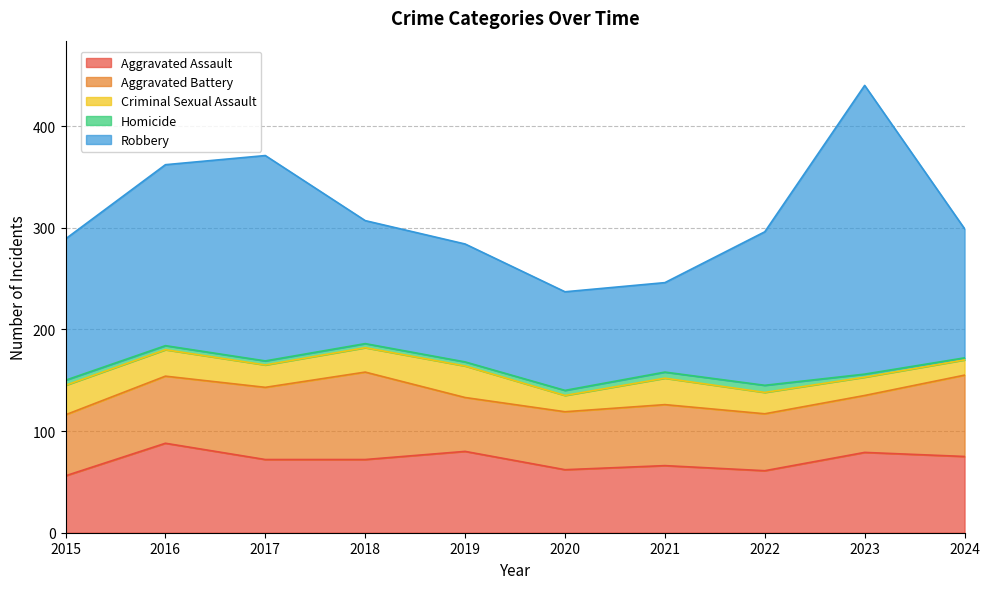

Which series has the largest range (max minus min)?

Robbery